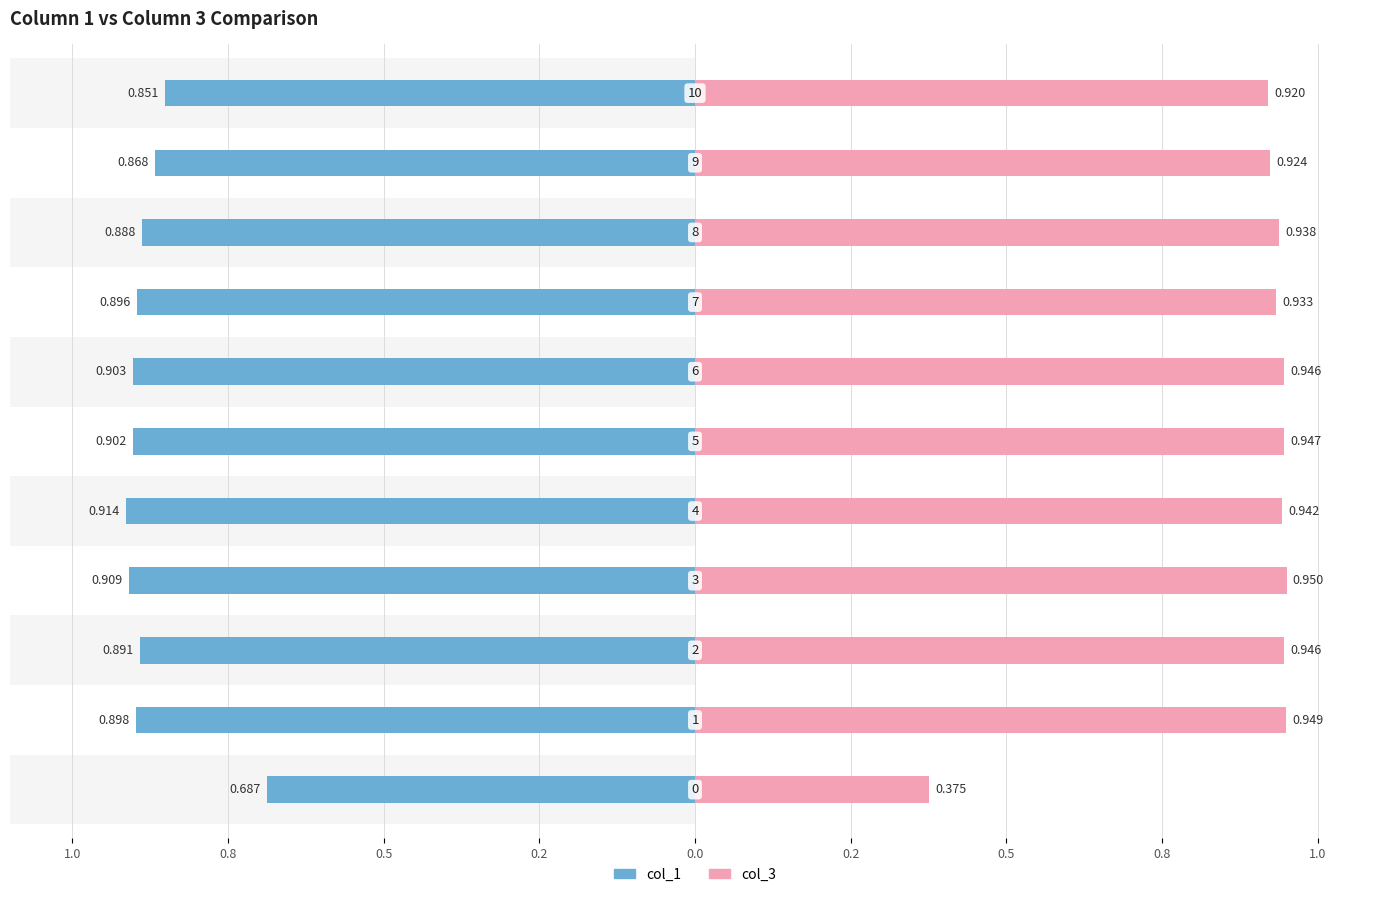

Rank the series by their average value, from lowest to highest.

col_1, col_3